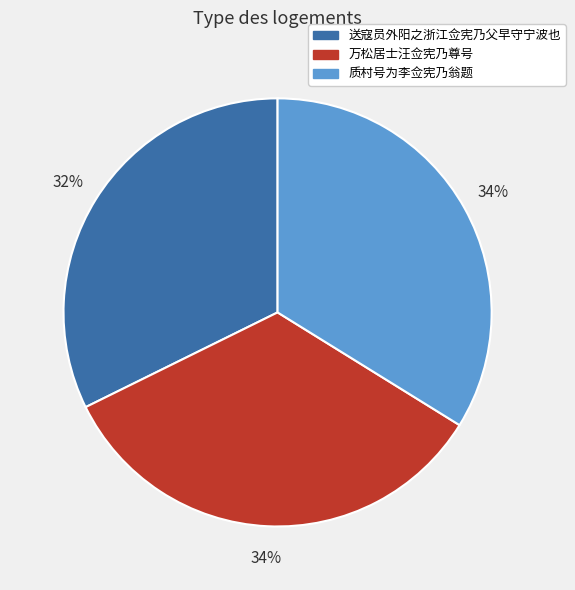

True or false: 质村号为李佥宪乃翁题 accounts for 34% of the total.

True